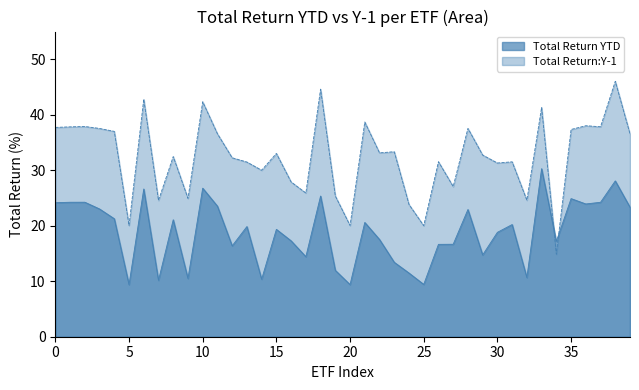

Count the number of data series in this chart.

2